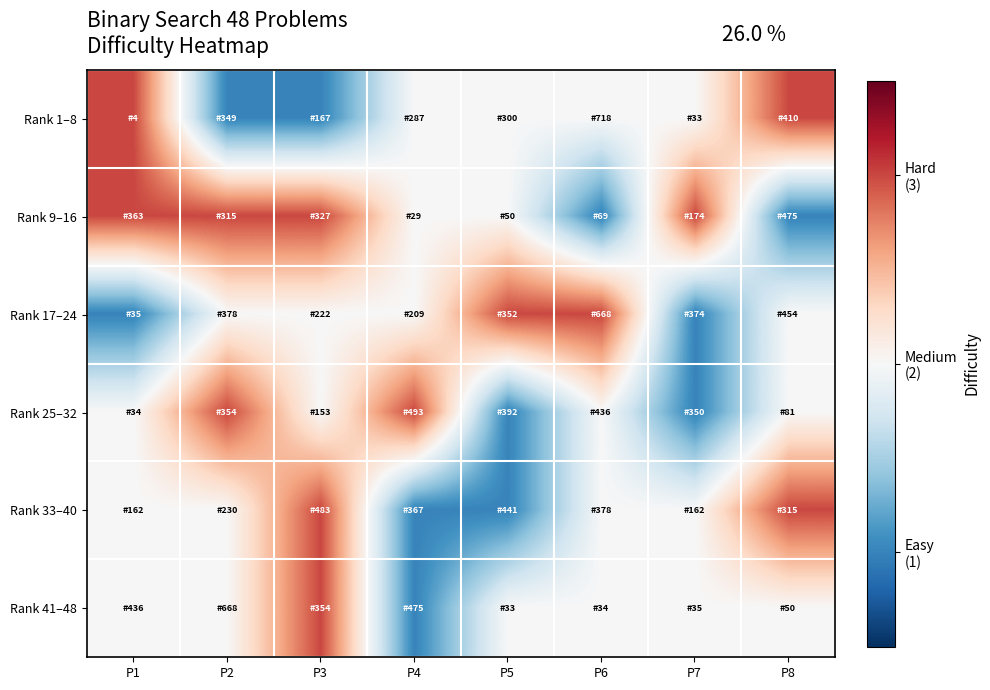

Which label corresponds to the smallest value in the chart?

P2